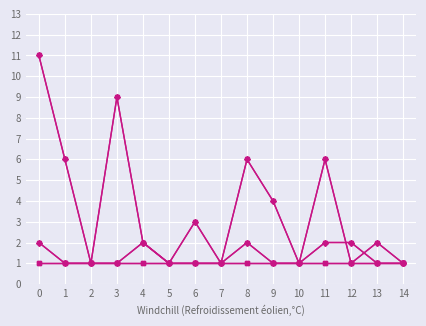

Reading right to left, what are all the values shown in this chart?

negative type_occurences: 1	1	2	2	1	1	2	1	1	1	2	9	1	6	11
positive type_occurences: 1	2	1	6	1	4	6	1	3	1	2	1	1	1	2
negative total_occurences: 1	1	2	2	1	1	2	1	1	1	2	9	1	6	11
positive total_occurences: 1	2	1	6	1	4	6	1	3	1	2	1	1	1	2
negative anchor: 1	1	1	1	1	1	1	1	1	1	1	1	1	1	1
positive anchor: 1	1	1	1	1	1	1	1	1	1	1	1	1	1	1